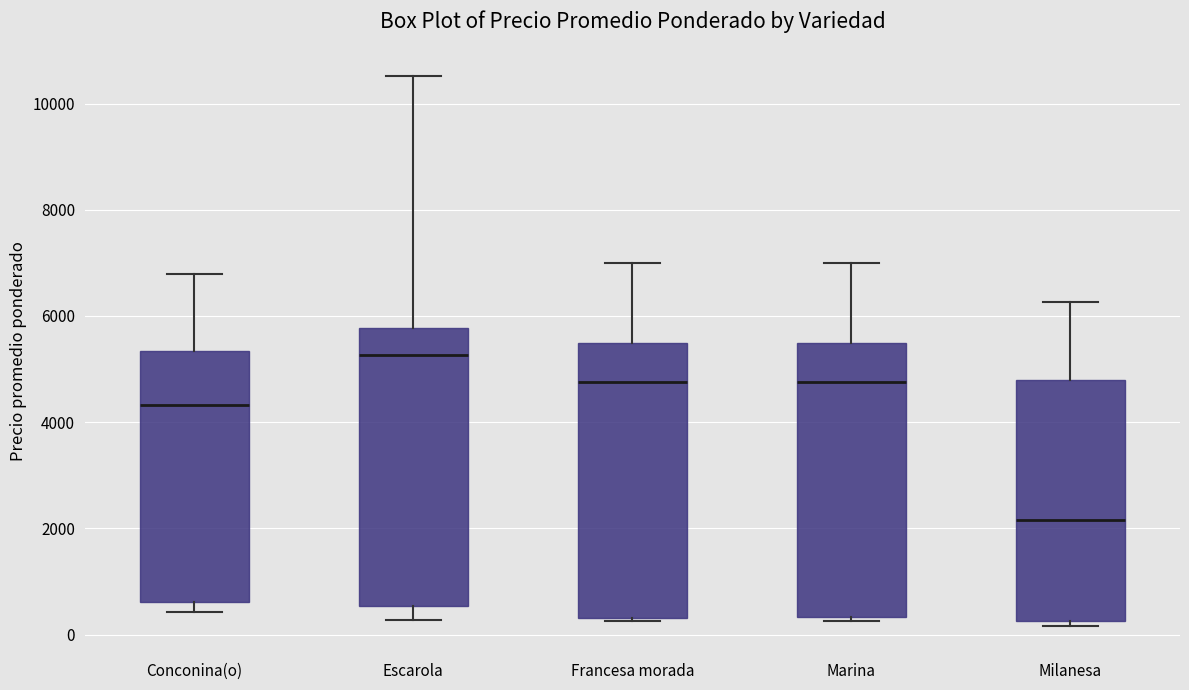

Reading left to right, transcribe this box plot: for each box, give where its median line is, the range the box spans, and where its two whiskers end, as read against the y-axis. The values are not printed on the chart, so give them approximately, as read against the axis.

Conconina(o): median 4400, box 600 to 5400, whiskers 400 to 6800
Escarola: median 5200, box 600 to 5800, whiskers 200 to 10600
Francesa morada: median 4800, box 400 to 5600, whiskers 200 to 7000
Marina: median 4800, box 400 to 5600, whiskers 200 to 7000
Milanesa: median 2200, box 200 to 4800, whiskers 200 (just below the box's lower edge) to 6200